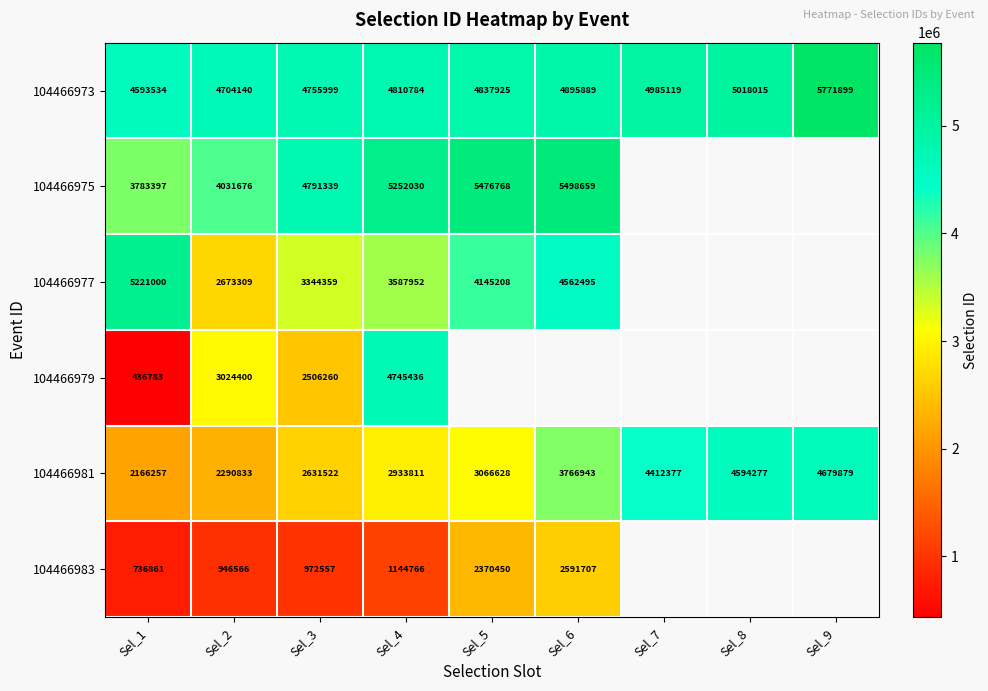

Which category has the highest value in the 104466973 series?

Sel_9